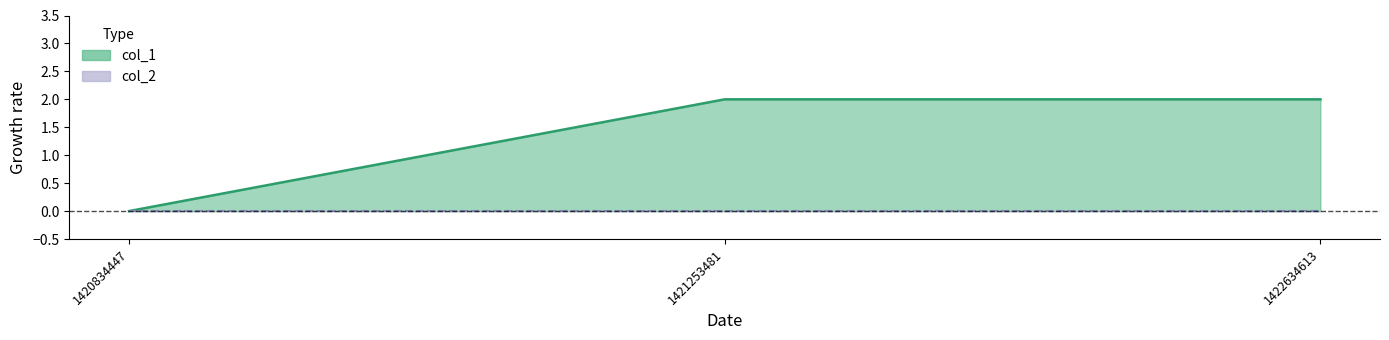

List the series in order of their overall mean, lowest first.

col_2 line, col_1 line